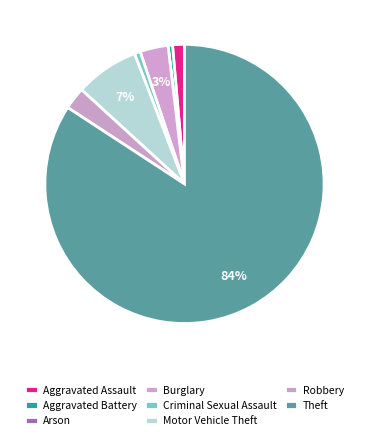

To the nearest percent, what is the combined percentage of Criminal Sexual Assault and Robbery?

3%